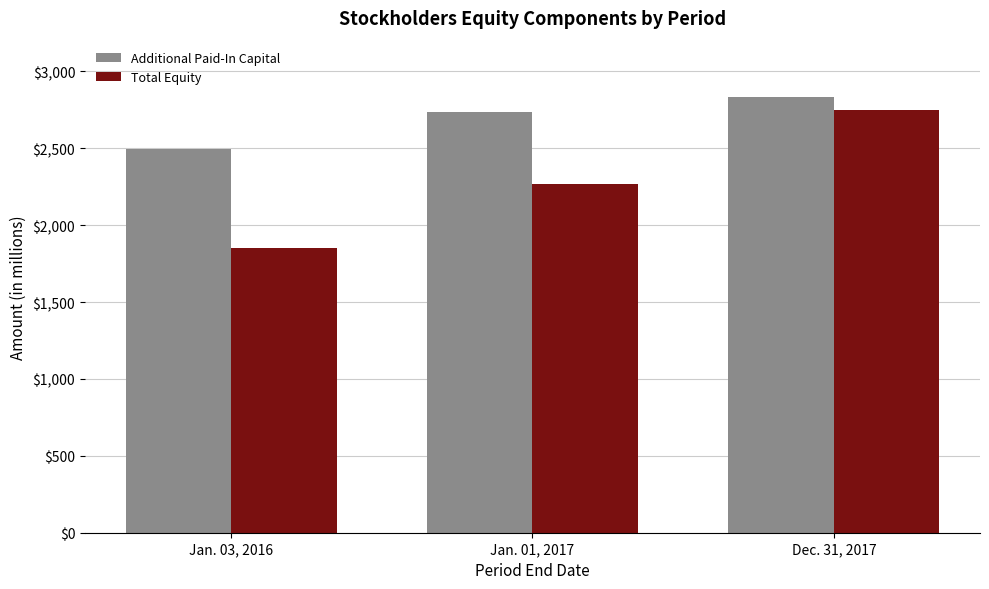

Does the chart contain stacked bars?

No